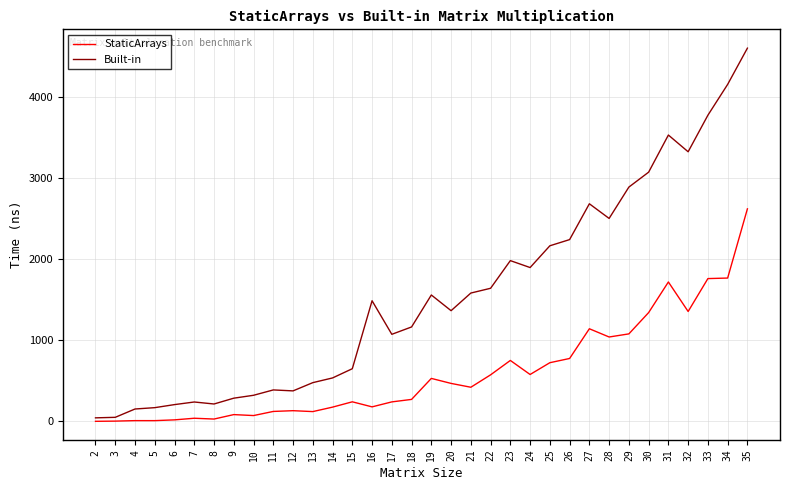

Rank the series by their maximum value, from highest to lowest.

Built-in, StaticArrays